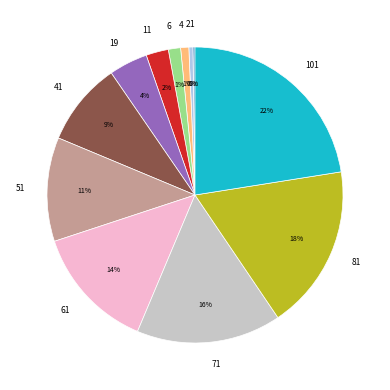

To the nearest percent, what is the average slice percentage?

8%